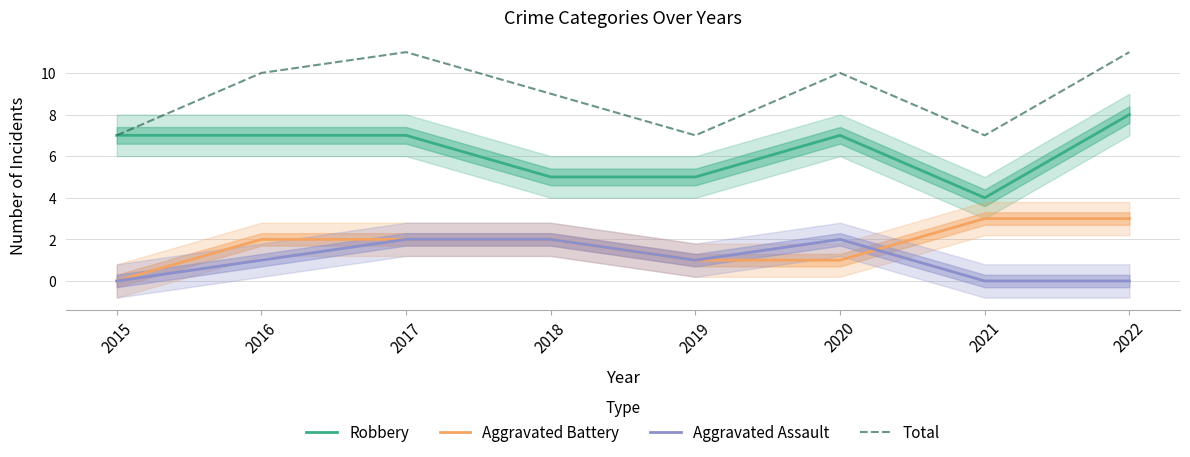

What is the greatest value displayed?

11